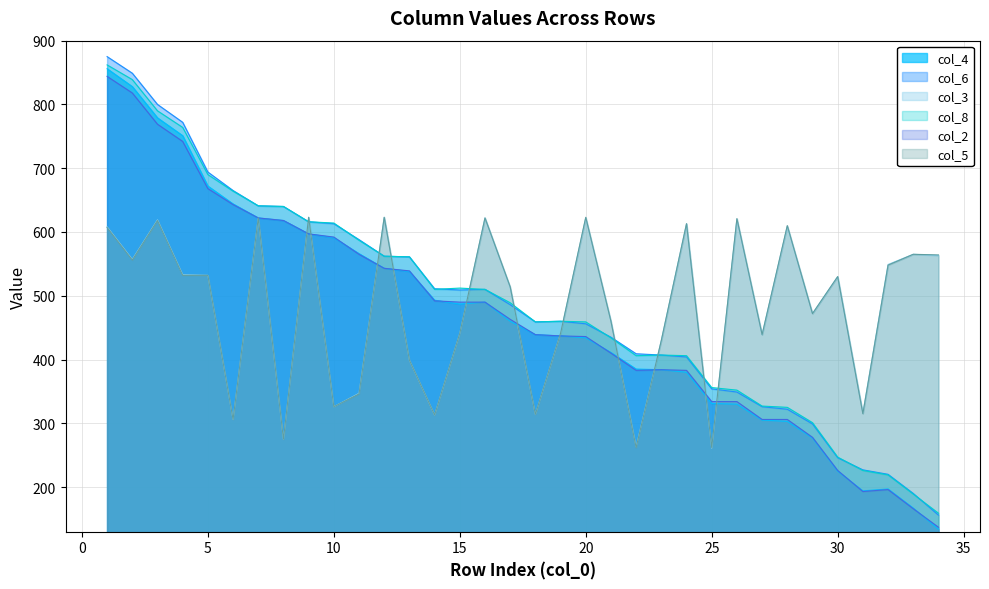

True or false: col_6 has more than 1 interior local peaks.

True